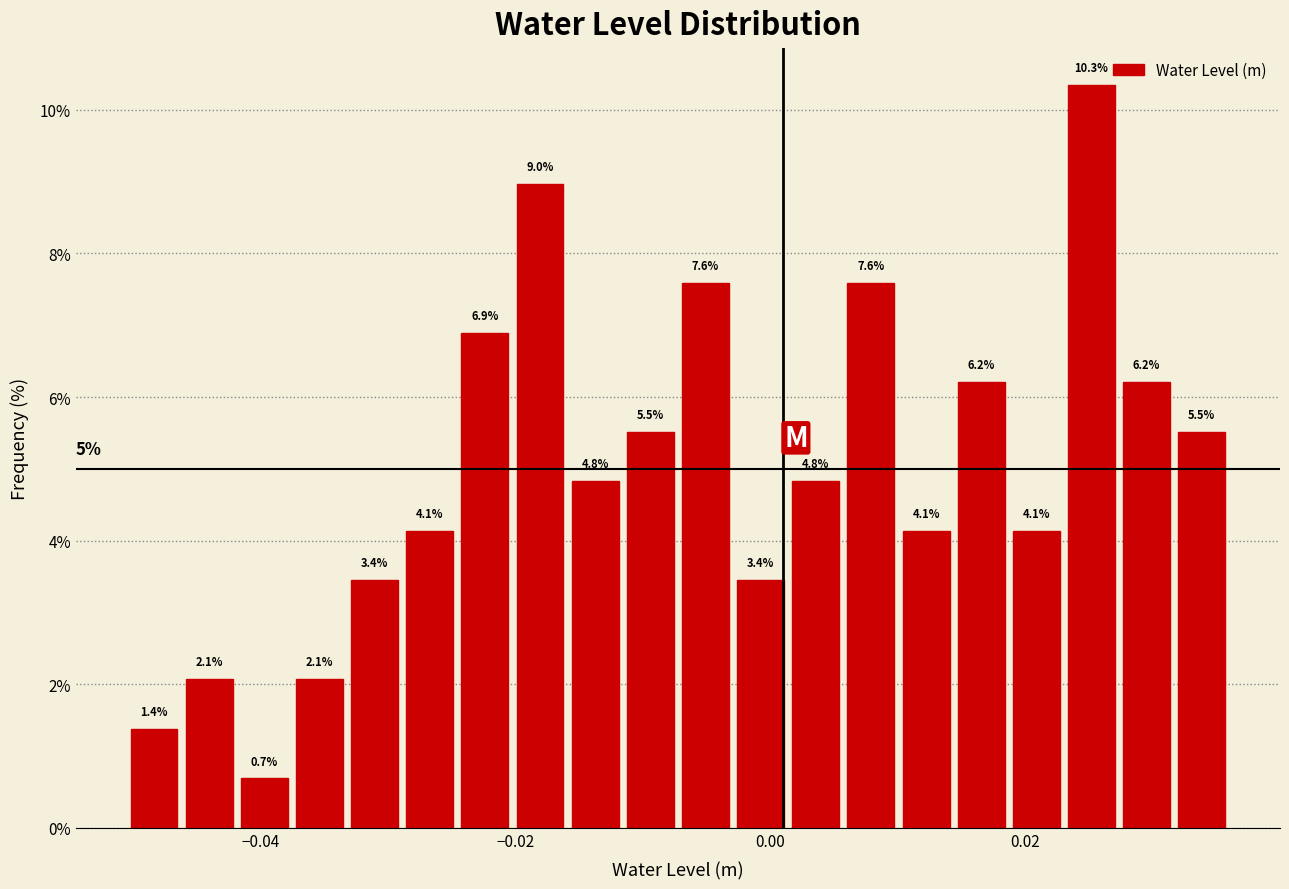

Read against the x-axis, roughly where is the centre of the tallest bar?

0.026